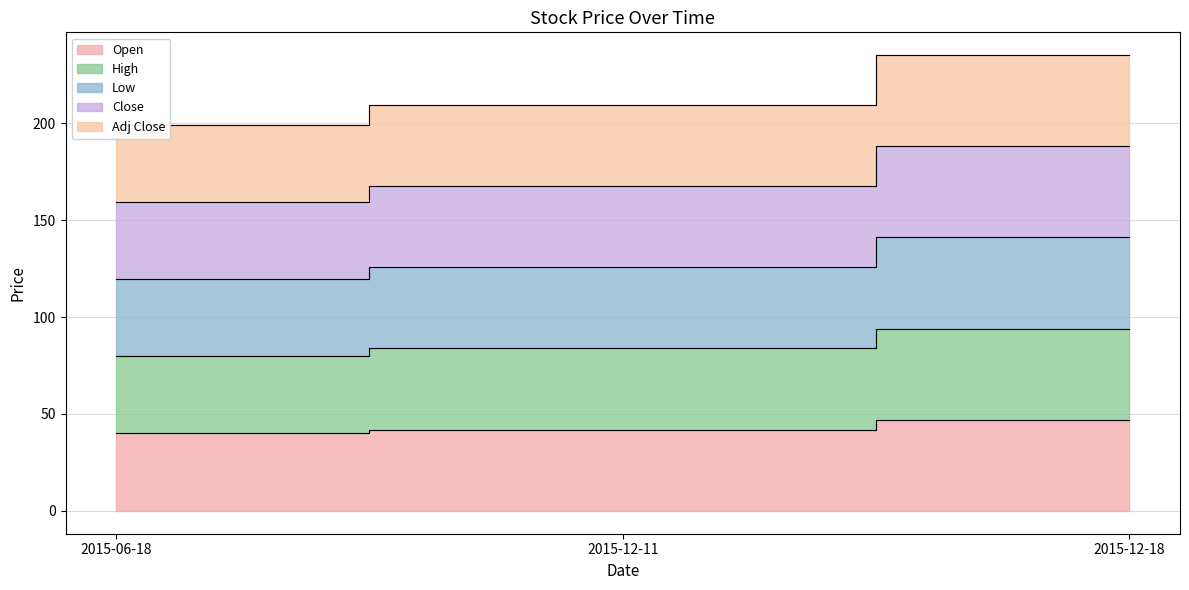

Is it true that High equals 83.8 at 2015-12-11?

True